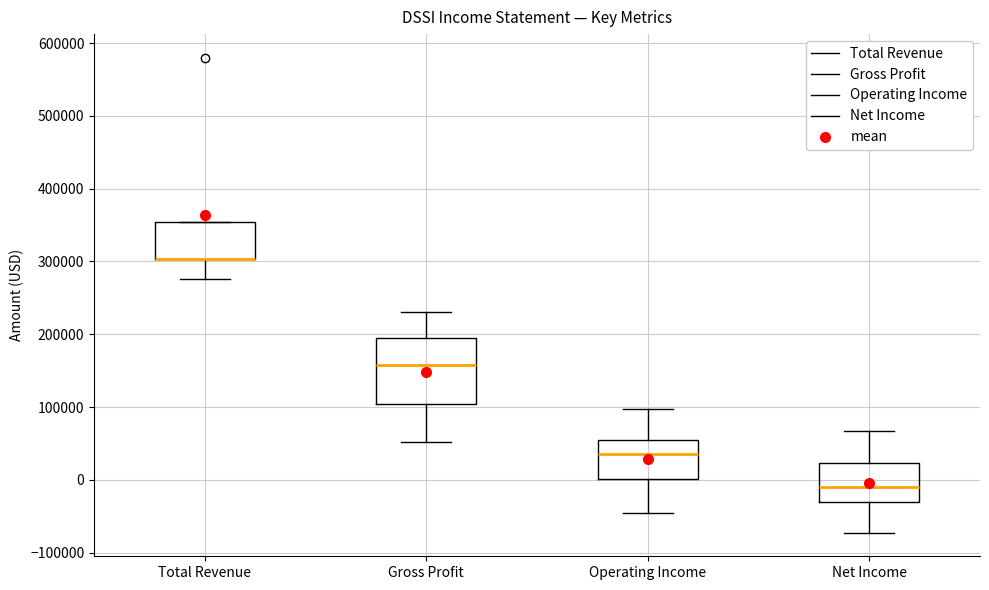

Where does the lower whisker of the box for Operating Income end on the y-axis? The values are not printed on the chart, so give them approximately, as read against the axis.

-50000